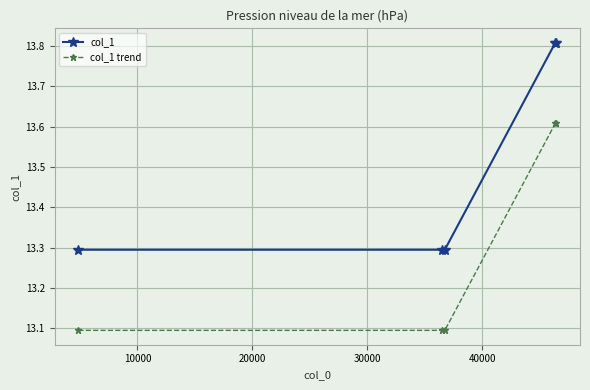

At how many categories does at least one series exceed 13?

5